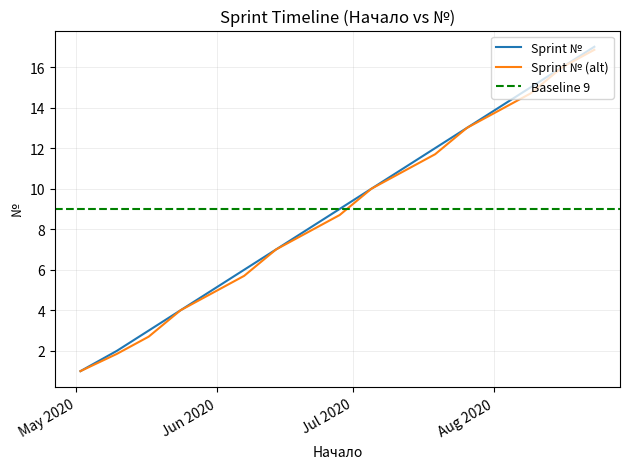

Does the chart have visible grid lines?

Yes